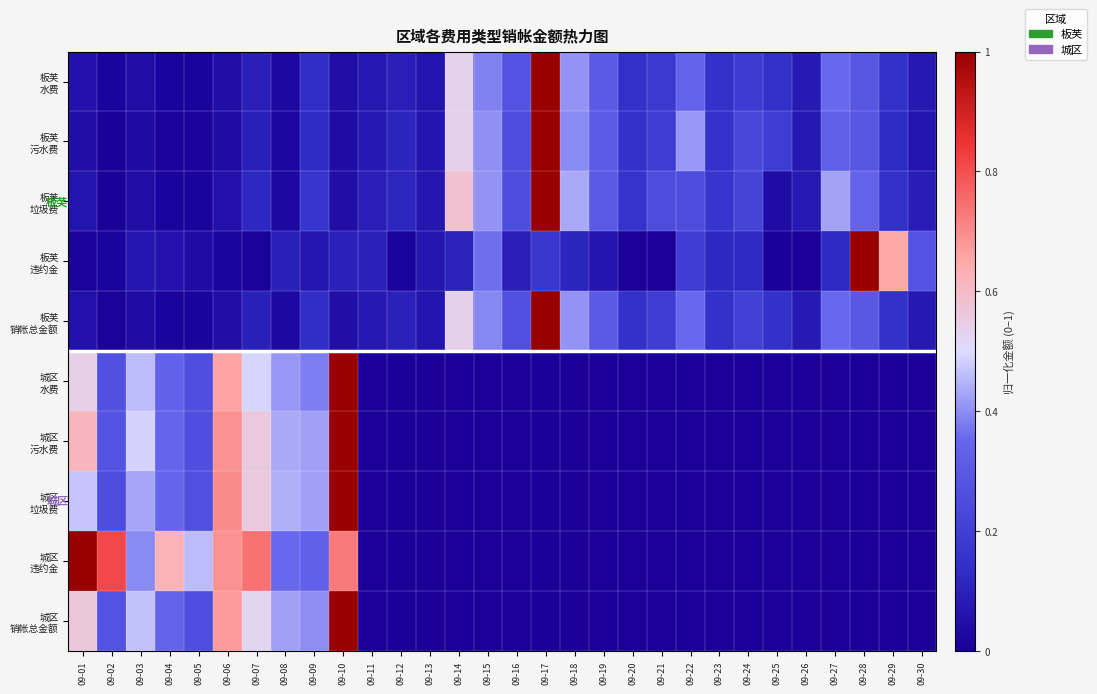

At 09-29, list the series in order from largest to smallest.

板芙 违约金, 板芙 水费, 板芙 销帐总金额, 板芙 垃圾费, 板芙 污水费, 城区 水费, 城区 污水费, 城区 垃圾费, 城区 违约金, 城区 销帐总金额